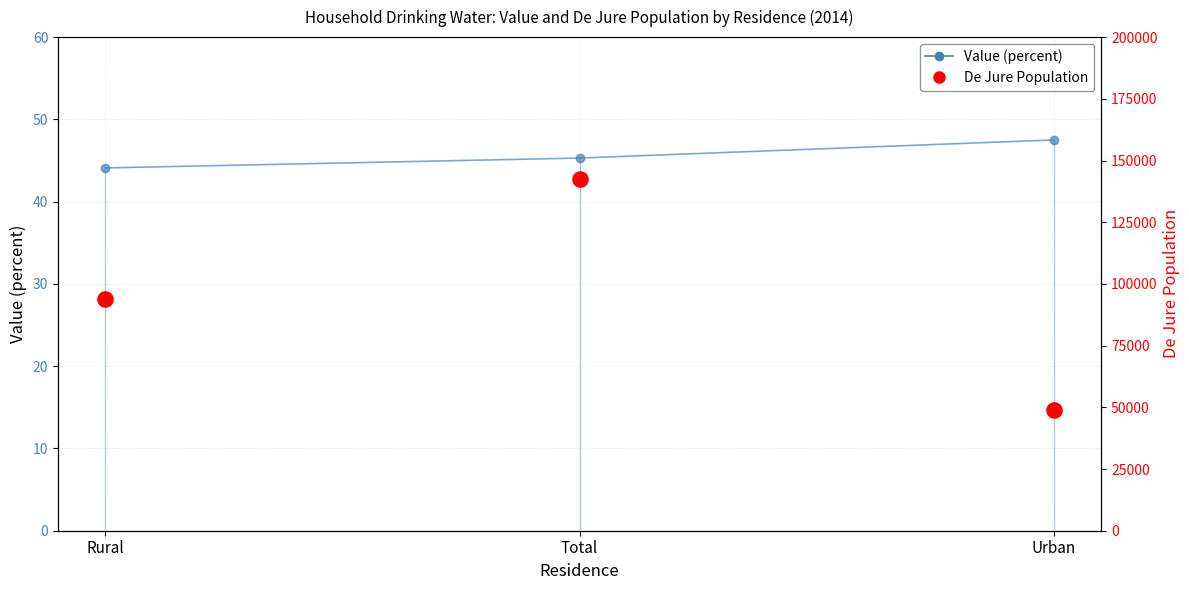

Which series contains the highest Y value?

De Jure Population